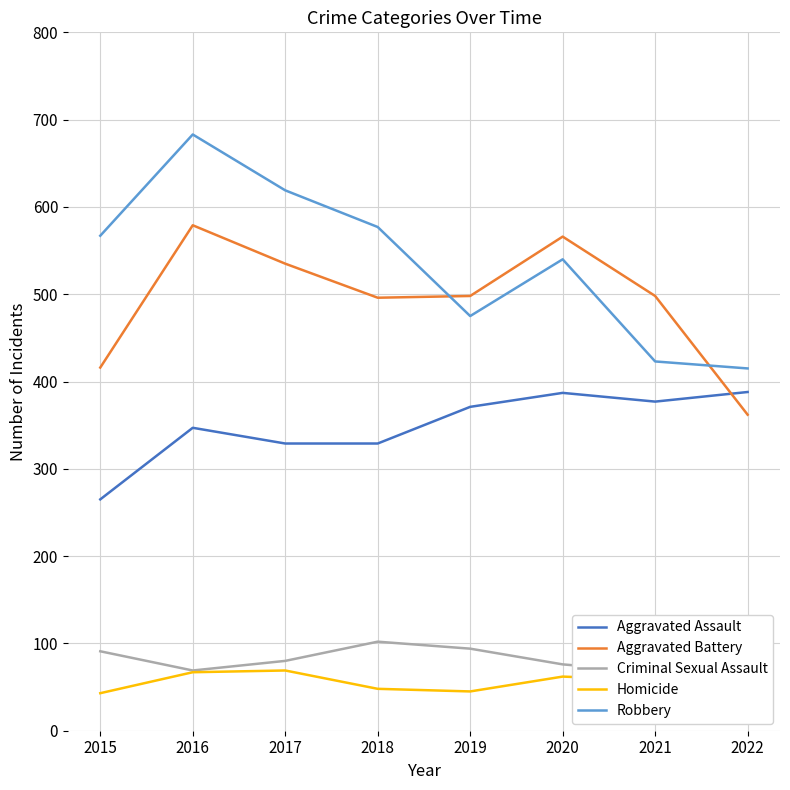

How many data points in Robbery are less than 567?

4